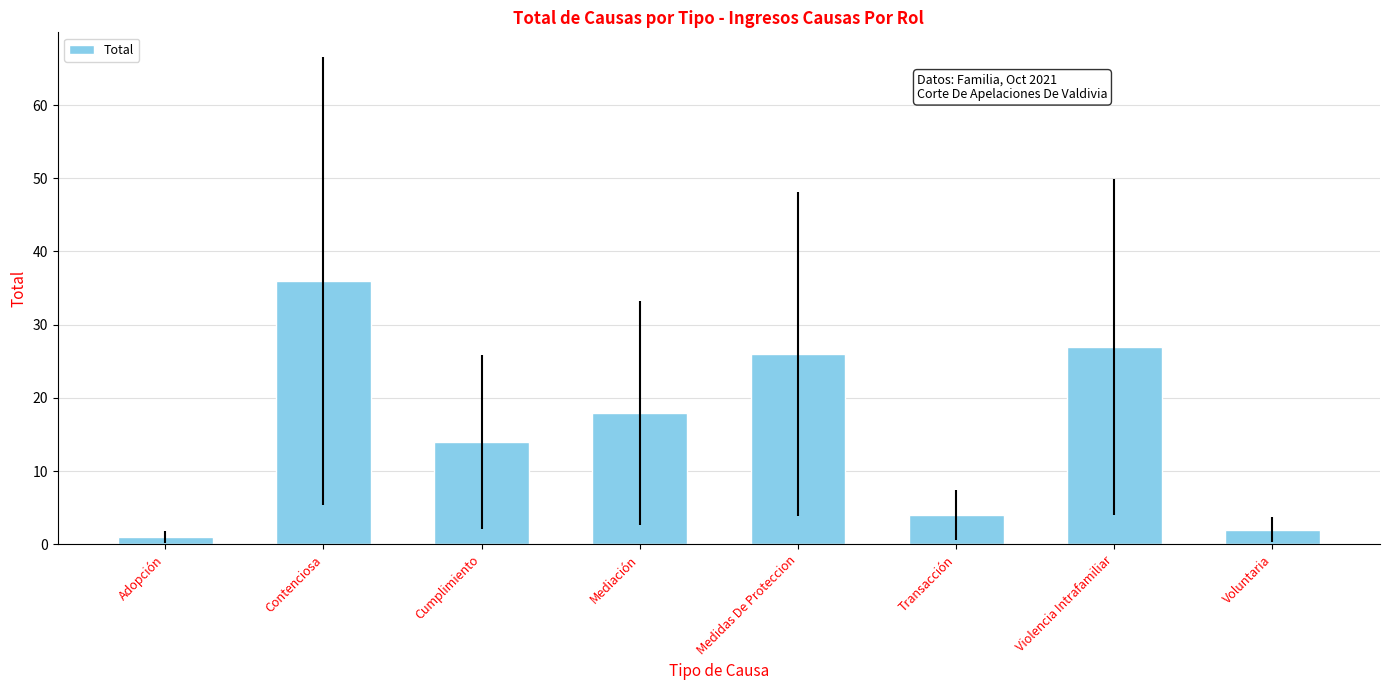

At which label does the data first exceed 18?

Contenciosa